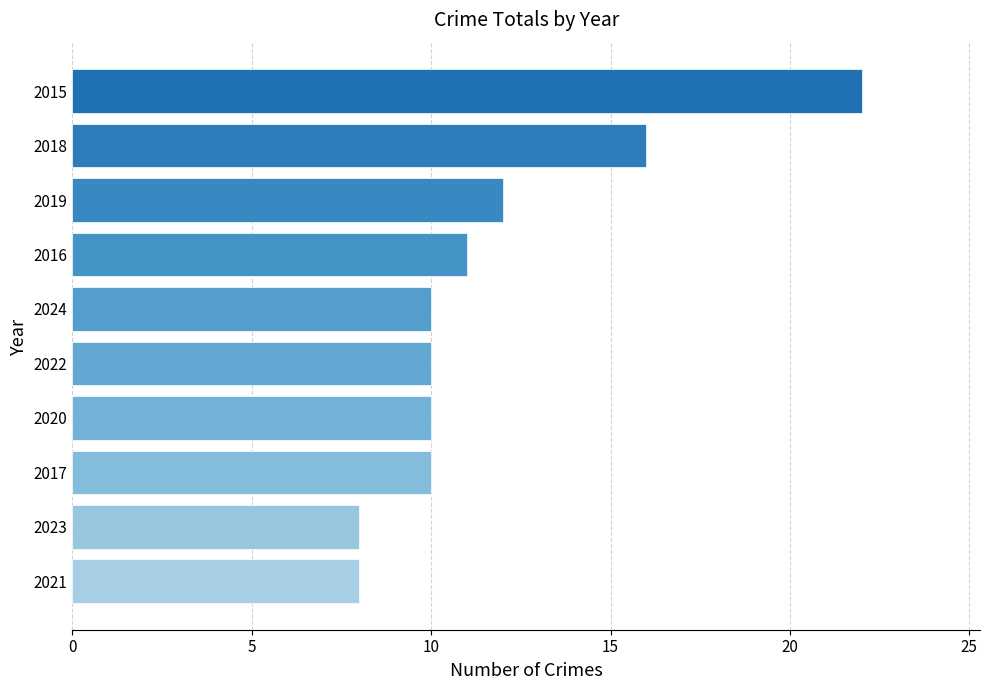

Count the number of categories in the chart.

10